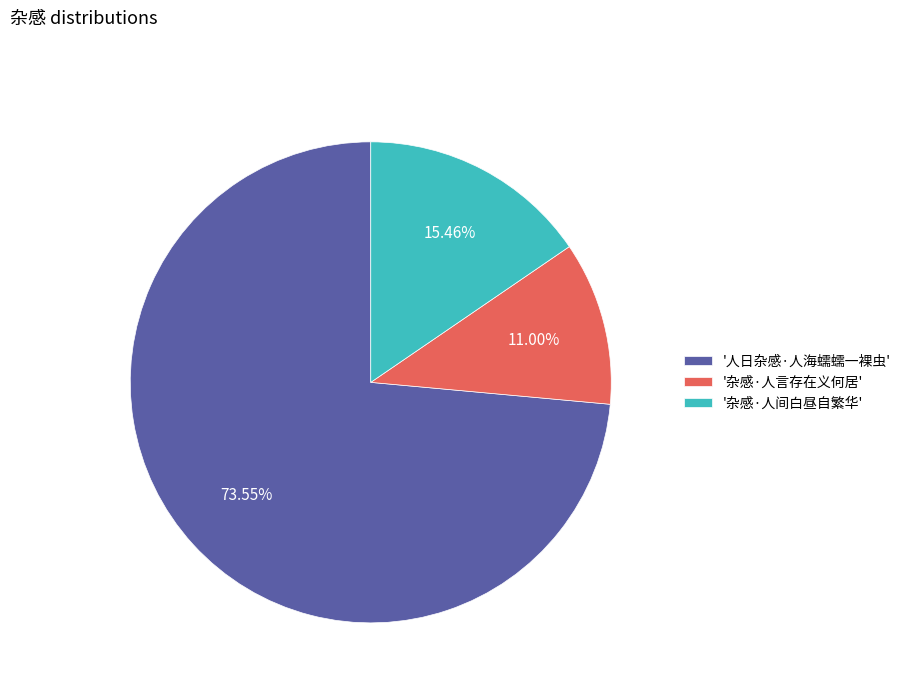

Rank the categories by value from highest to lowest.

'人日杂感·人海蠕蠕一裸虫', '杂感·人间白昼自繁华', '杂感·人言存在义何居'